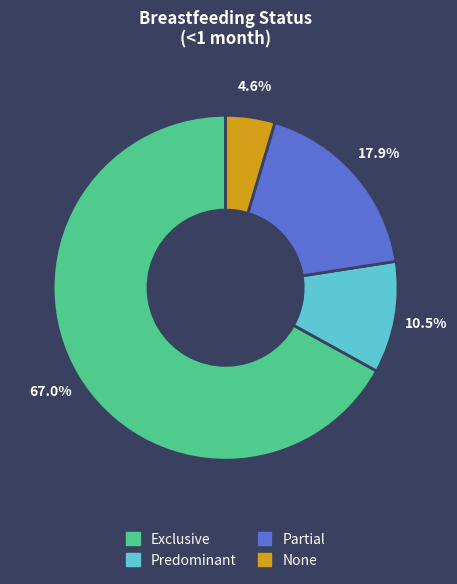

How many slices are in this pie chart?

4